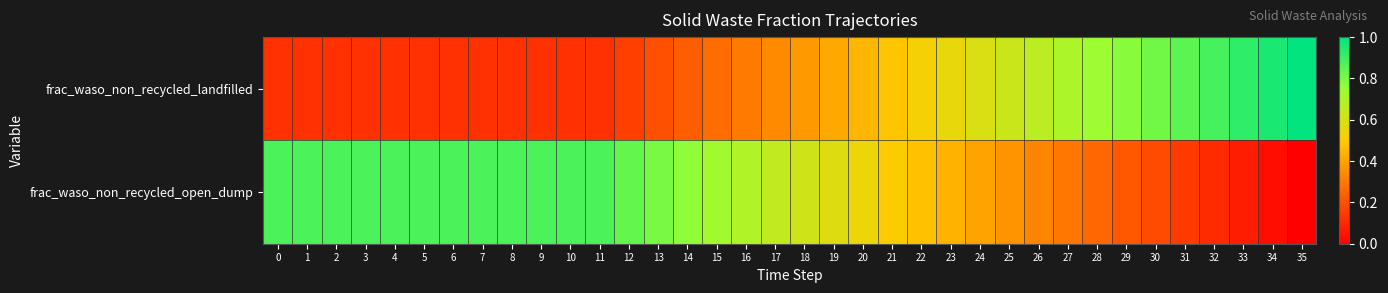

Which series has the largest total across all categories?

frac_waso_non_recycled_open_dump